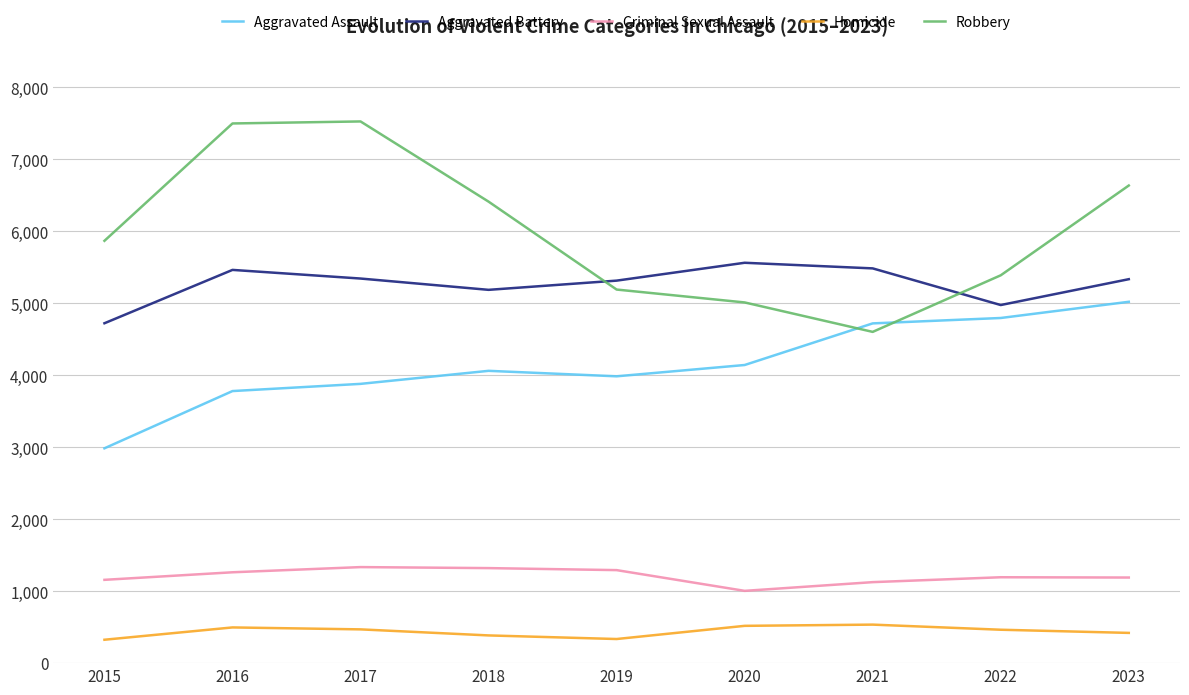

Which series has the largest total across all categories?

Robbery